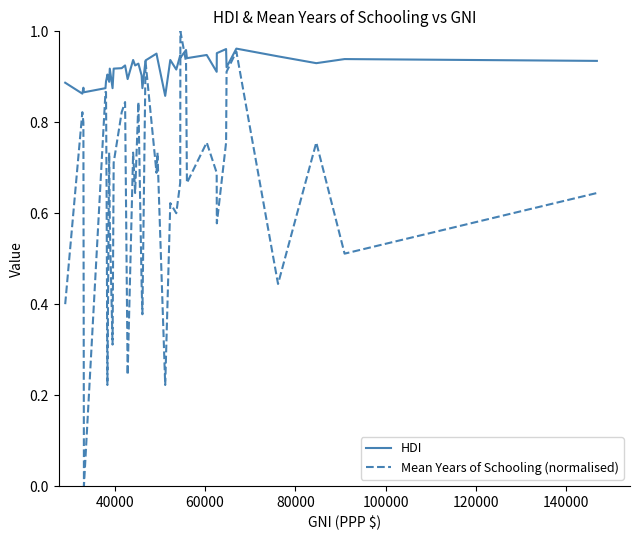

Which series has the largest total across all categories?

HDI